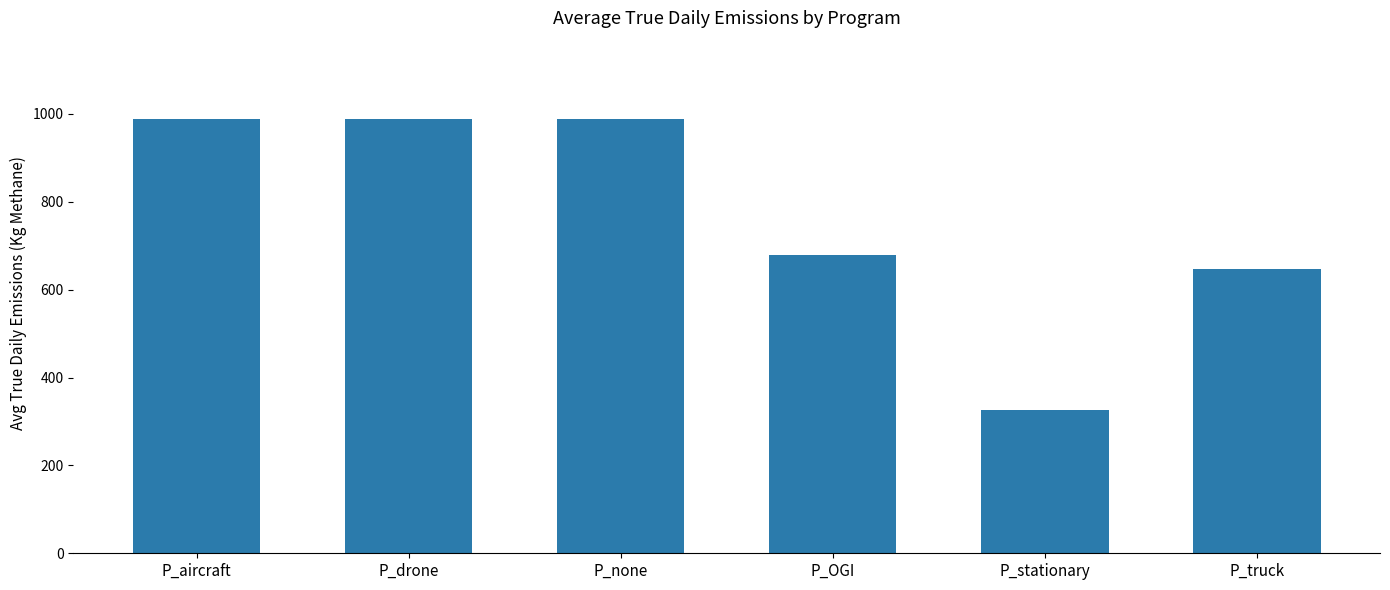

Which has a higher value, P_OGI or P_none?

P_none